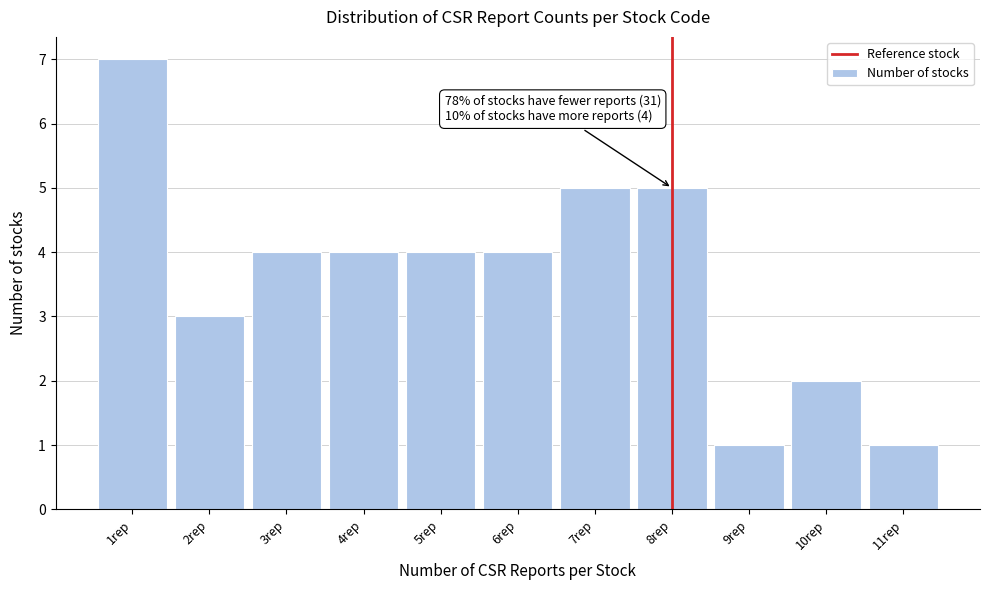

Reading left to right, extract all data points from this chart.

7	3	4	4	4	4	5	5	1	2	1